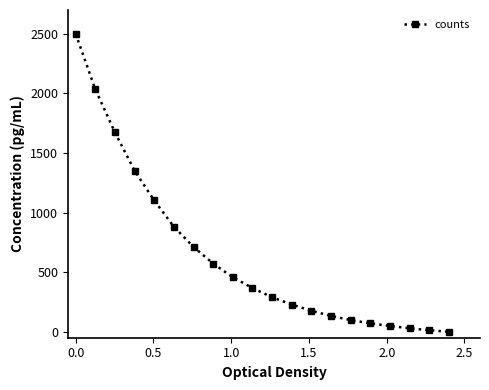

Is this an area chart (filled region under the line)?

No